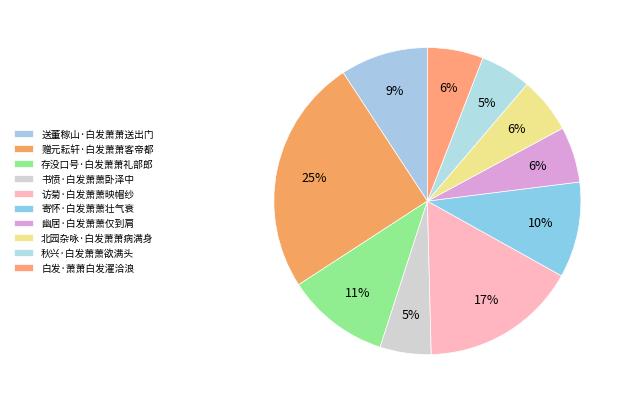

Is 赠元耘轩·白发萧萧客帝都 the majority of the pie?

No